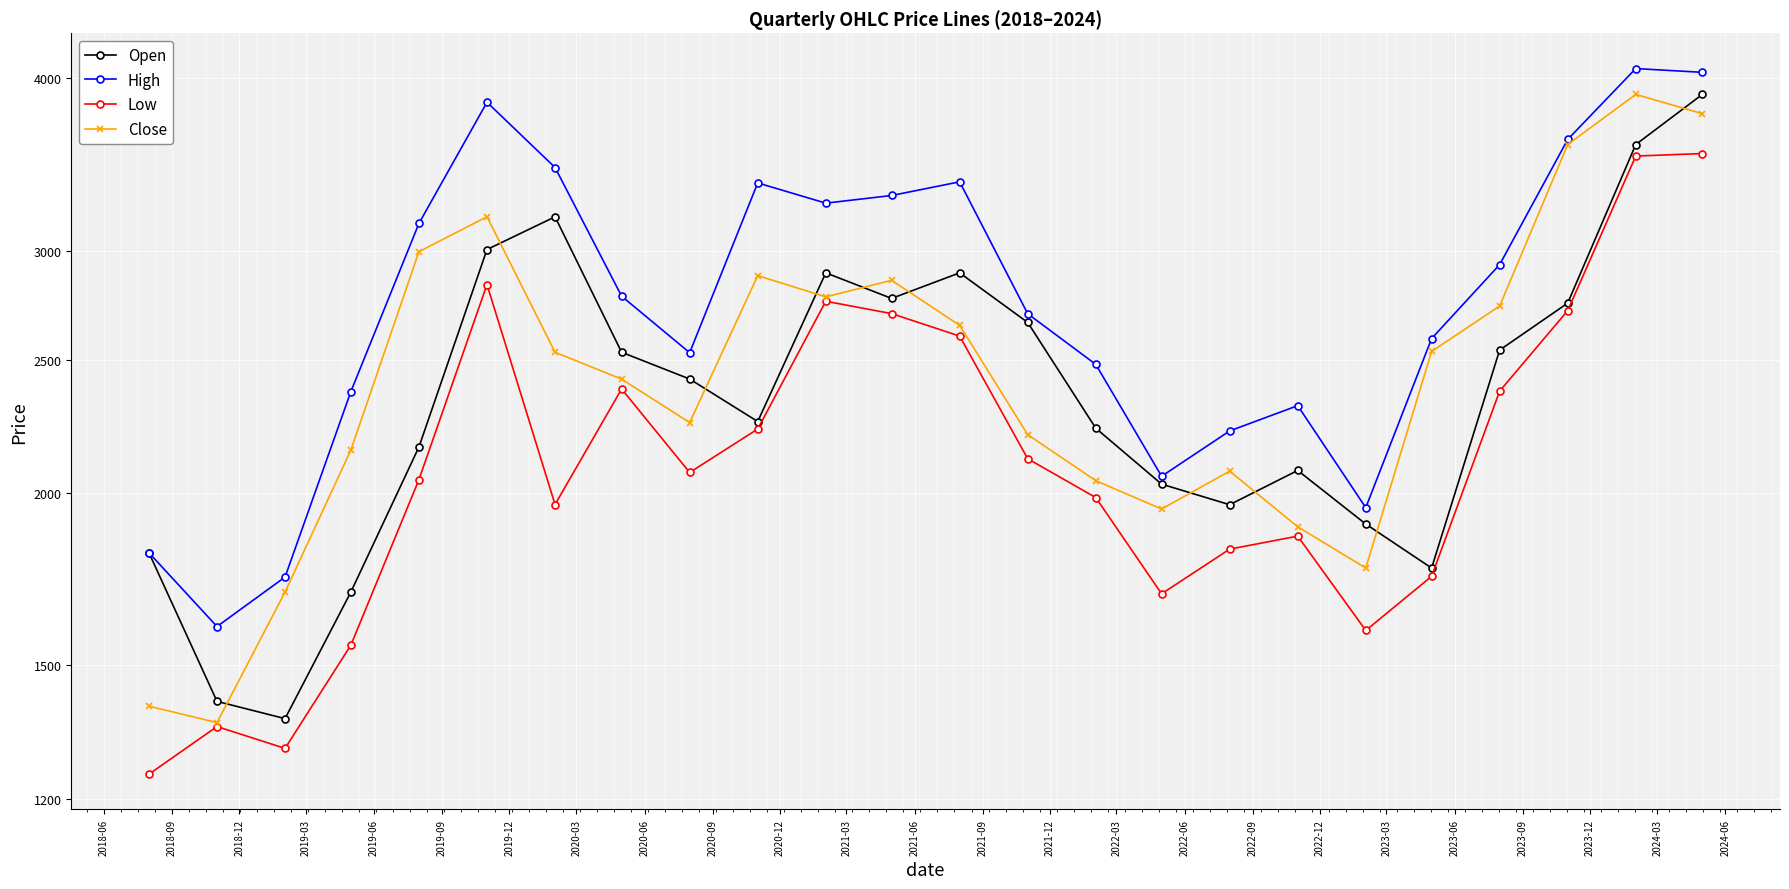

Which series has the widest spread of values?

Close